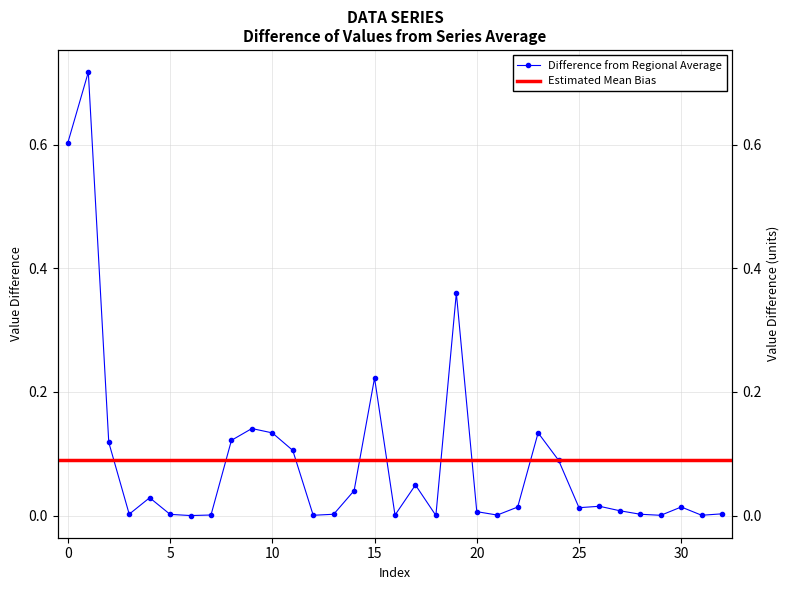

Rank the categories by value from lowest to highest.

6, 18, 29, 12, 31, 16, 21, 7, 5, 28, 13, 3, 32, 20, 27, 25, 22, 30, 26, 4, 14, 17, 24, 11, 2, 8, 10, 23, 9, 15, 19, 0, 1